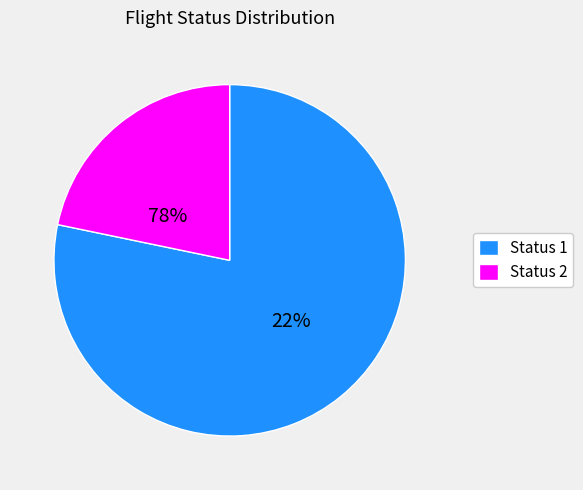

Combined, what portion of the pie is Status 1 and Status 2?

100.0%